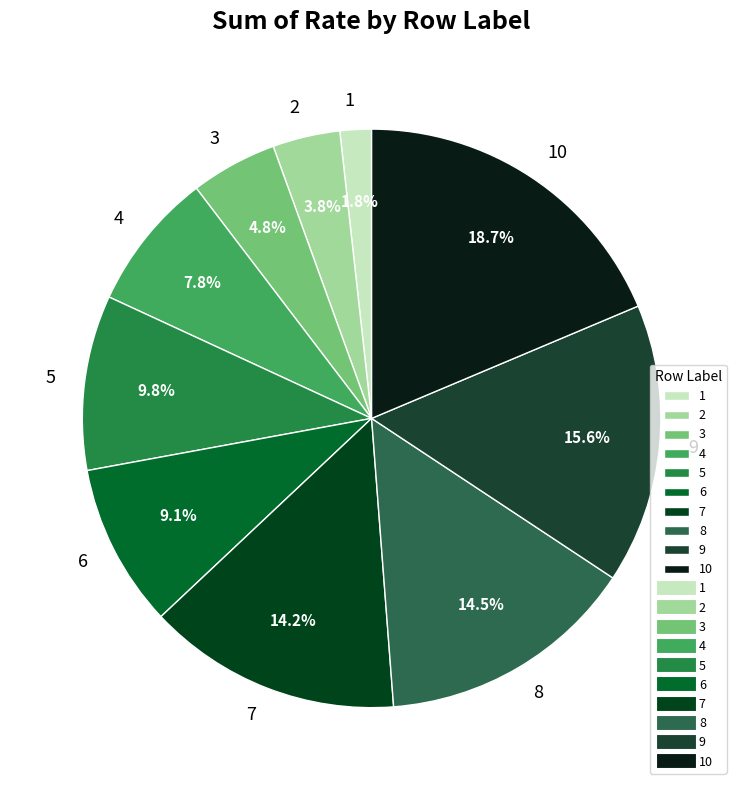

What is the largest slice in the pie chart?

10